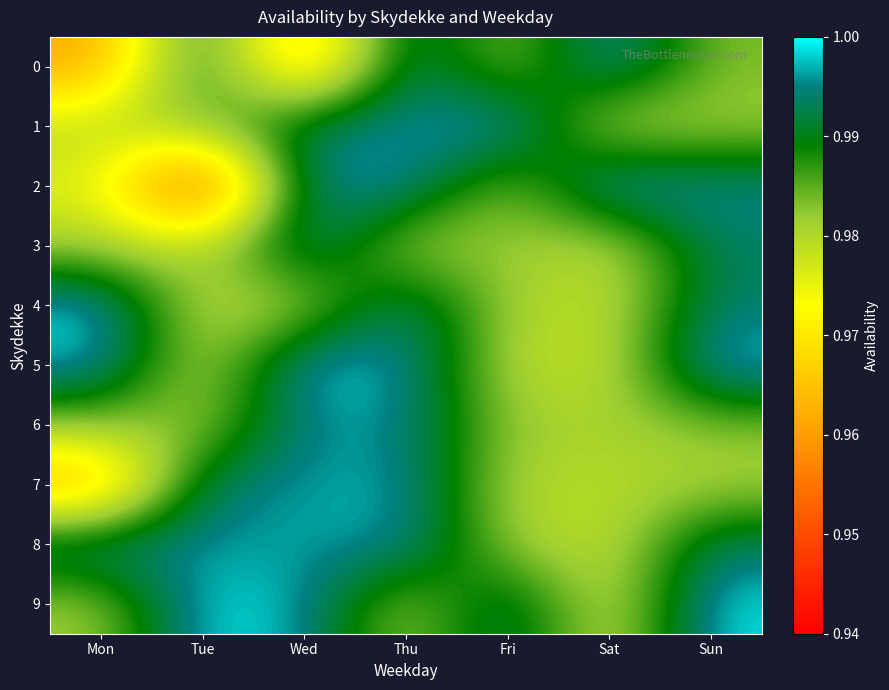

Reading right to left, transcribe all the data shown in this chart.

0: Sun=1.0	Sat=1.0	Fri=1.0	Thu=1.0	Wed=1.0	Tue=1.0	Mon=1.0
1: Sun=1.0	Sat=1.0	Fri=1.0	Thu=1.0	Wed=1.0	Tue=1.0	Mon=1.0
2: Sun=1.0	Sat=1.0	Fri=1.0	Thu=1.0	Wed=1.0	Tue=0.9	Mon=1.0
3: Sun=1.0	Sat=1.0	Fri=1.0	Thu=1.0	Wed=1.0	Tue=1.0	Mon=1.0
4: Sun=1.0	Sat=1.0	Fri=1.0	Thu=1.0	Wed=1.0	Tue=1.0	Mon=1.0
5: Sun=1.0	Sat=1.0	Fri=1.0	Thu=1.0	Wed=1.0	Tue=1.0	Mon=1.0
6: Sun=1.0	Sat=1.0	Fri=1.0	Thu=1.0	Wed=1.0	Tue=1.0	Mon=1.0
7: Sun=1.0	Sat=1.0	Fri=1.0	Thu=1.0	Wed=1.0	Tue=1.0	Mon=1.0
8: Sun=1.0	Sat=1.0	Fri=1.0	Thu=1.0	Wed=1.0	Tue=1.0	Mon=1.0
9: Sun=1.0	Sat=1.0	Fri=1.0	Thu=1.0	Wed=1.0	Tue=1.0	Mon=1.0